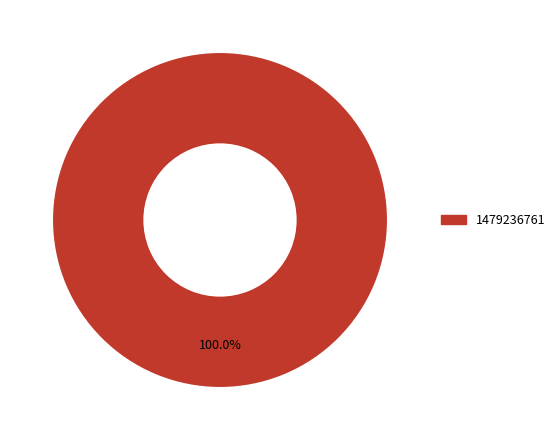

Is there a majority slice in this chart?

Yes